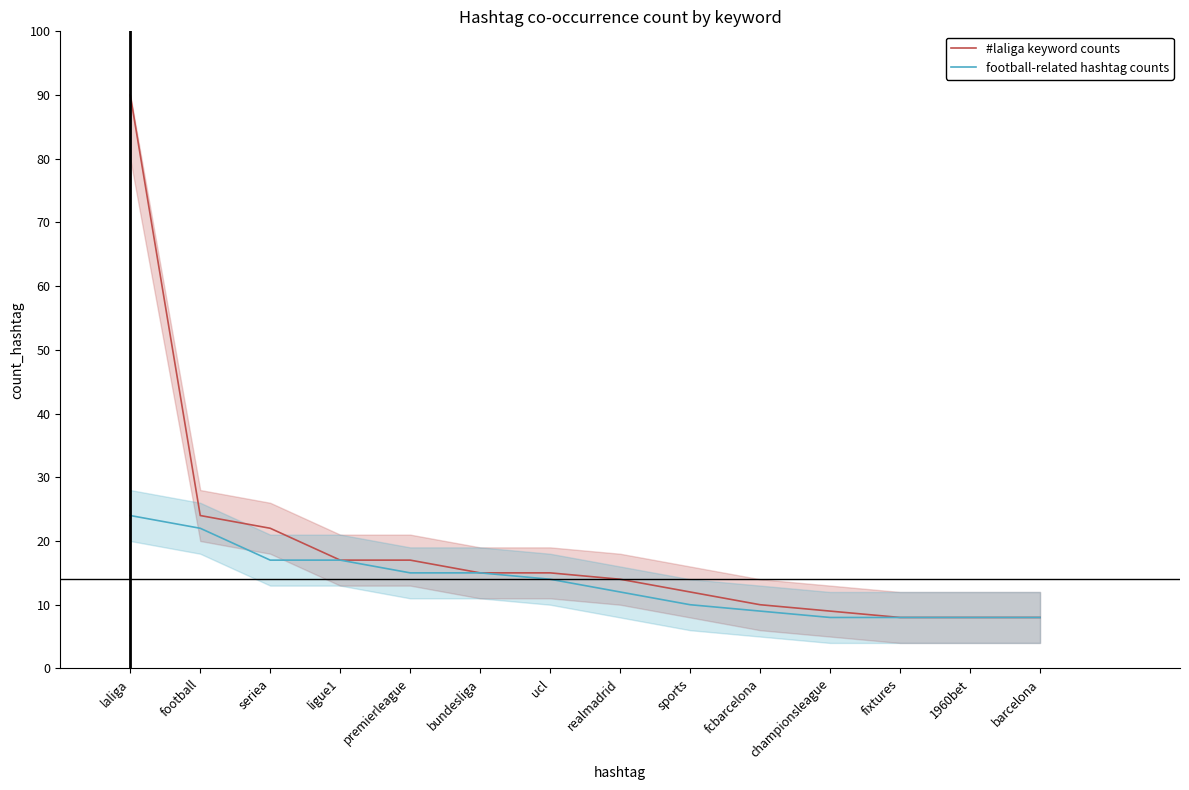

Which category has the lowest value in the football-related hashtag counts series?

championsleague